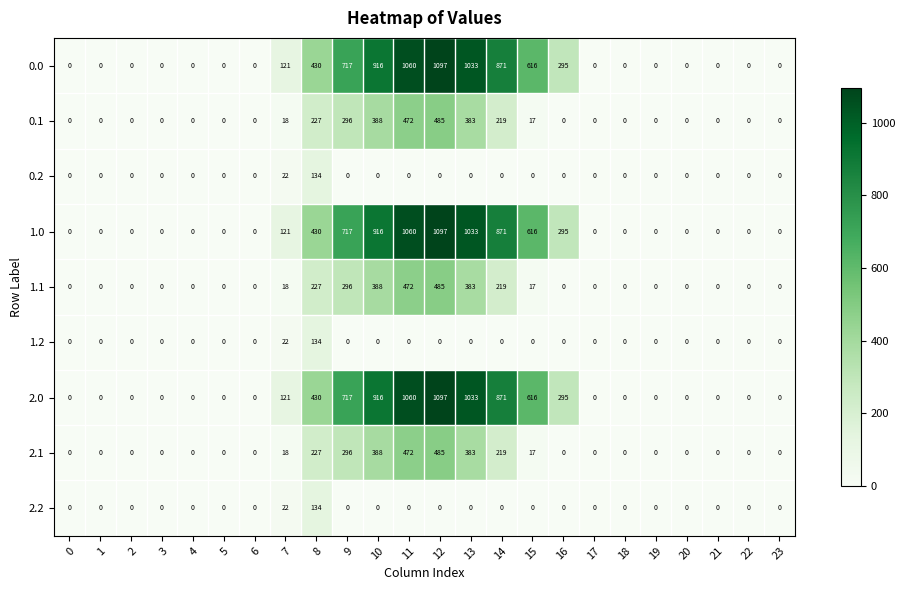

Where is 2.1 nearest to the value 242?

8